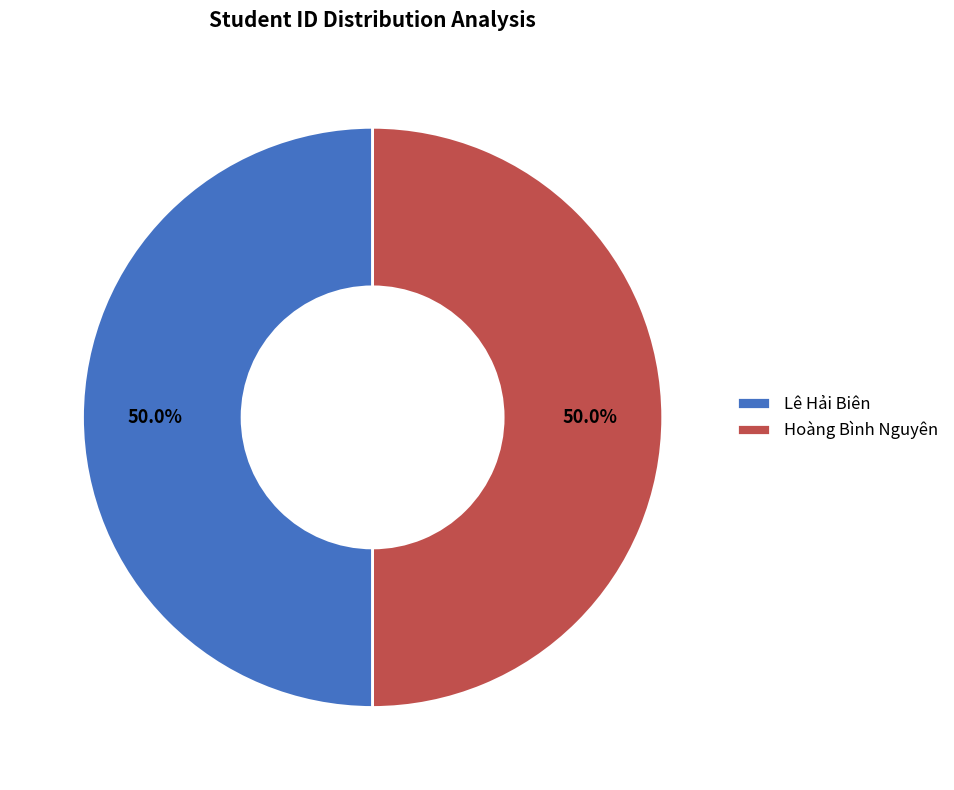

Count the number of slices in the pie.

2